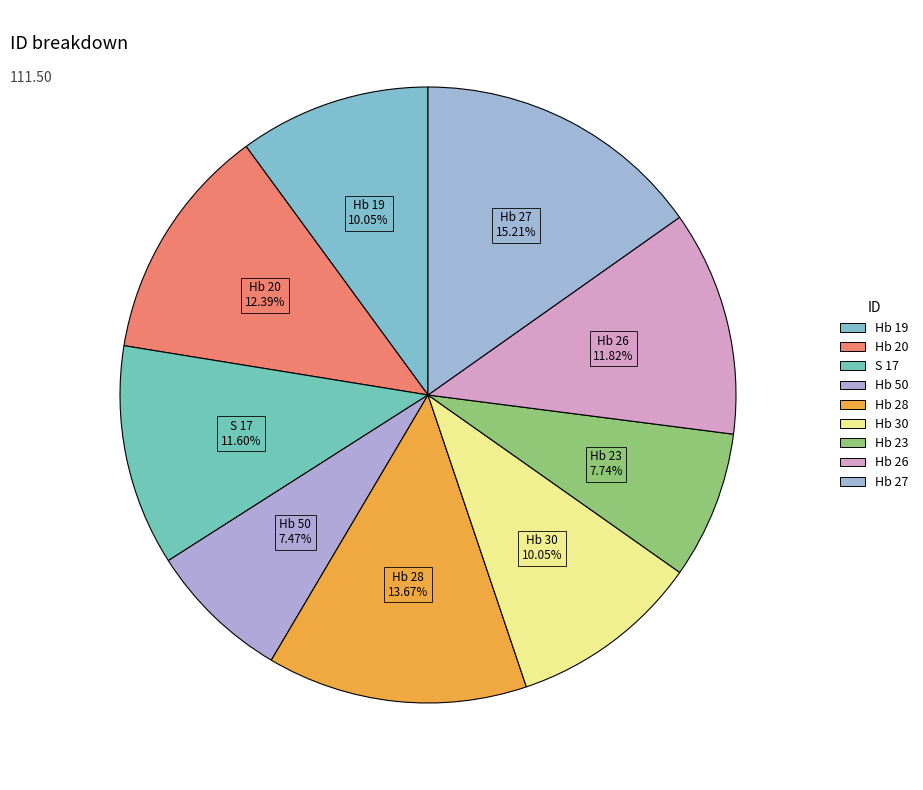

Does Hb 19 represent more than half of the total?

No